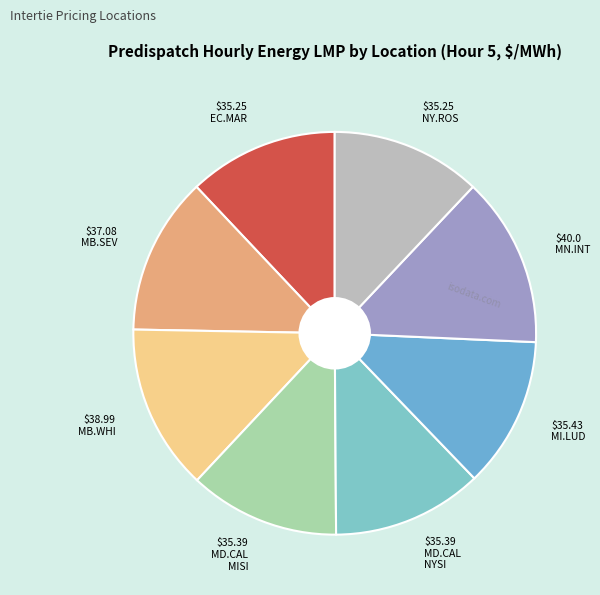

Does $35.43 MI.LUD account for over 50% of the chart?

No